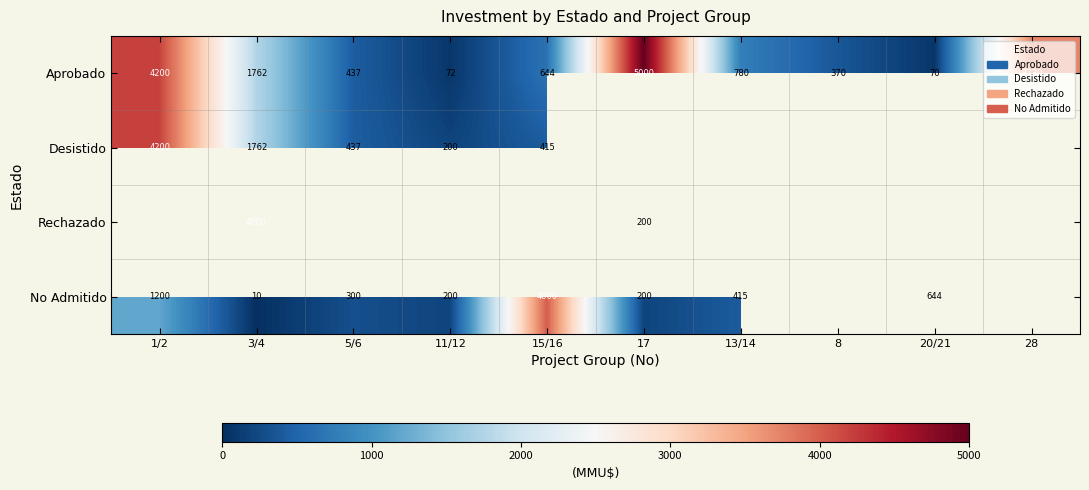

The value of Rechazado at 17 is 353.0. True or false?

False